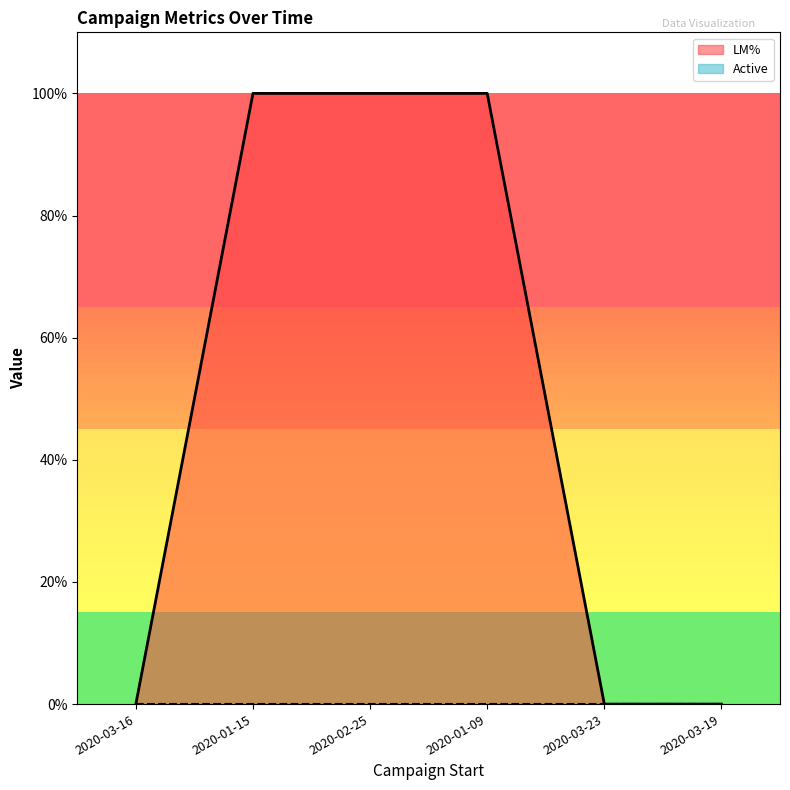

How many lines are shown in the chart?

2